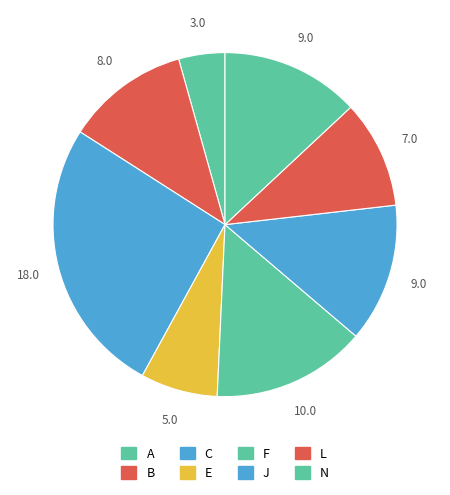

To the nearest percent, what is the average slice percentage?

12%